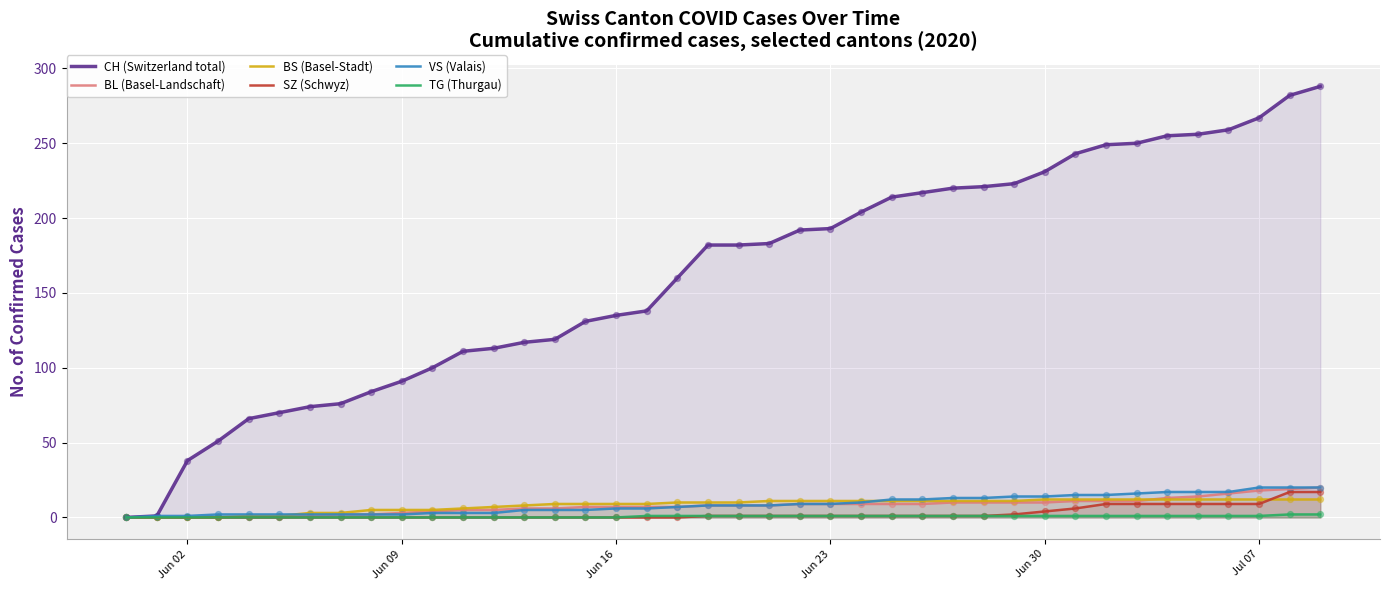

Which series contains the highest Y value?

CH (Switzerland total)